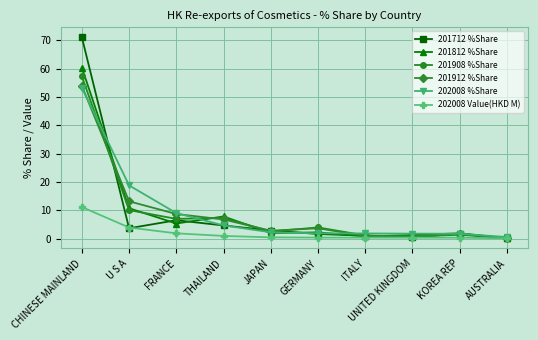

What is the total value across all series at AUSTRALIA?

1.5